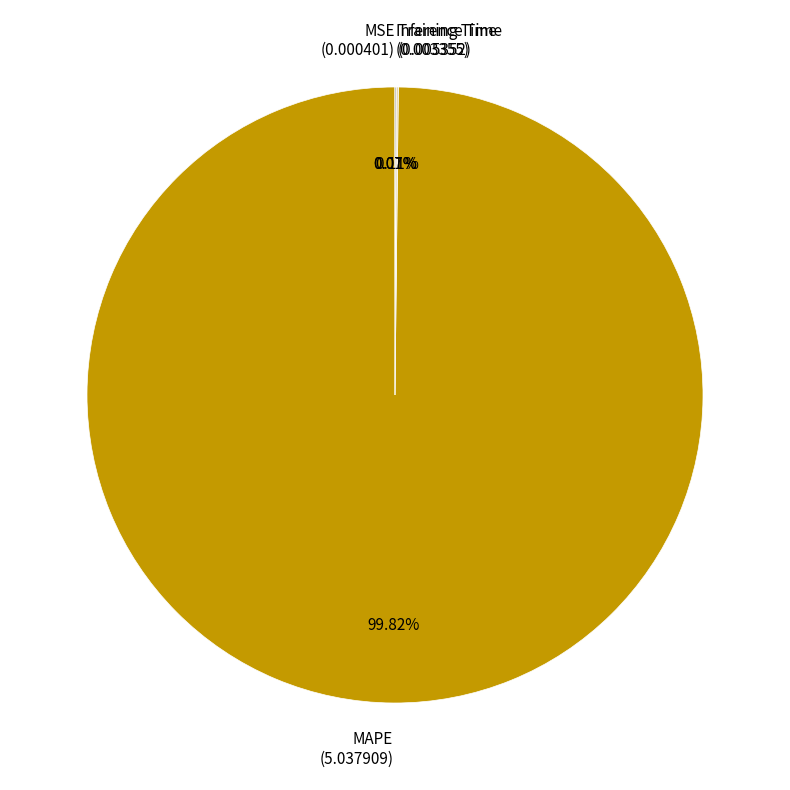

Does MAPE (5.037909) represent more than half of the total?

Yes